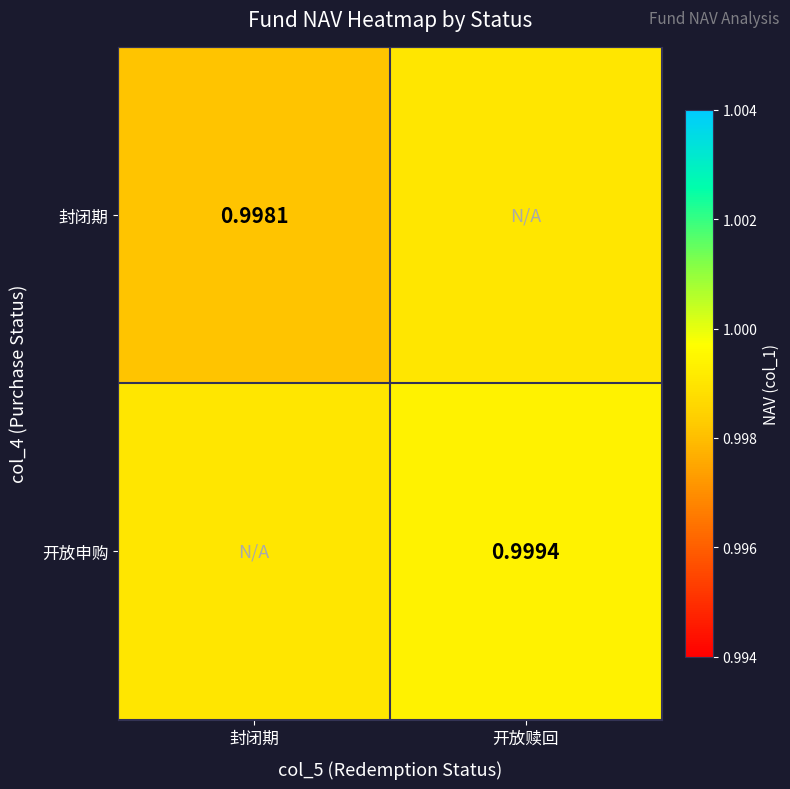

At how many categories does at least one series exceed 0?

2